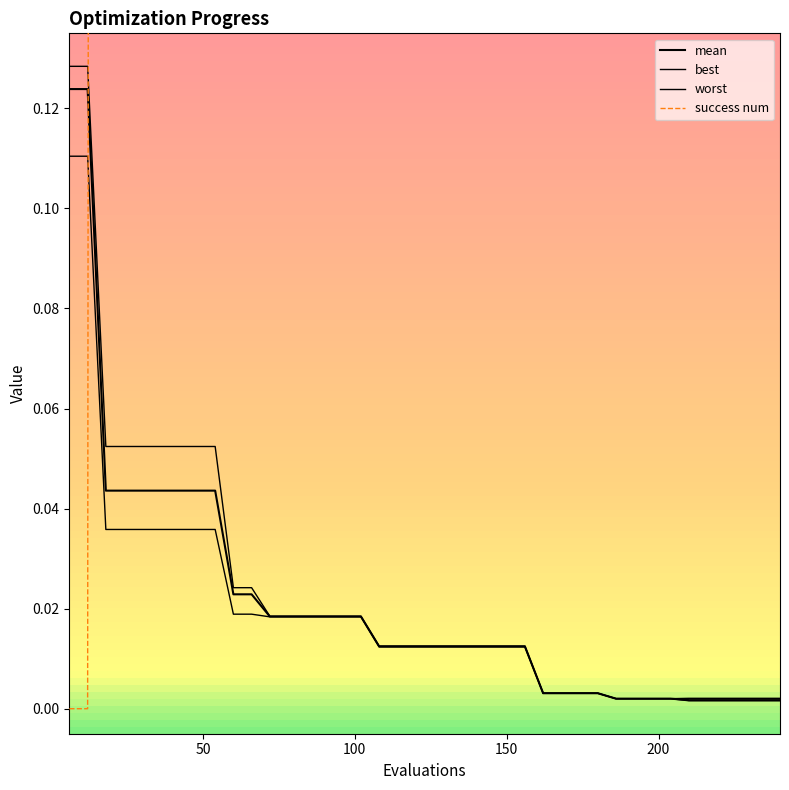

The success num series shows 4.0 at 162. True or false?

True